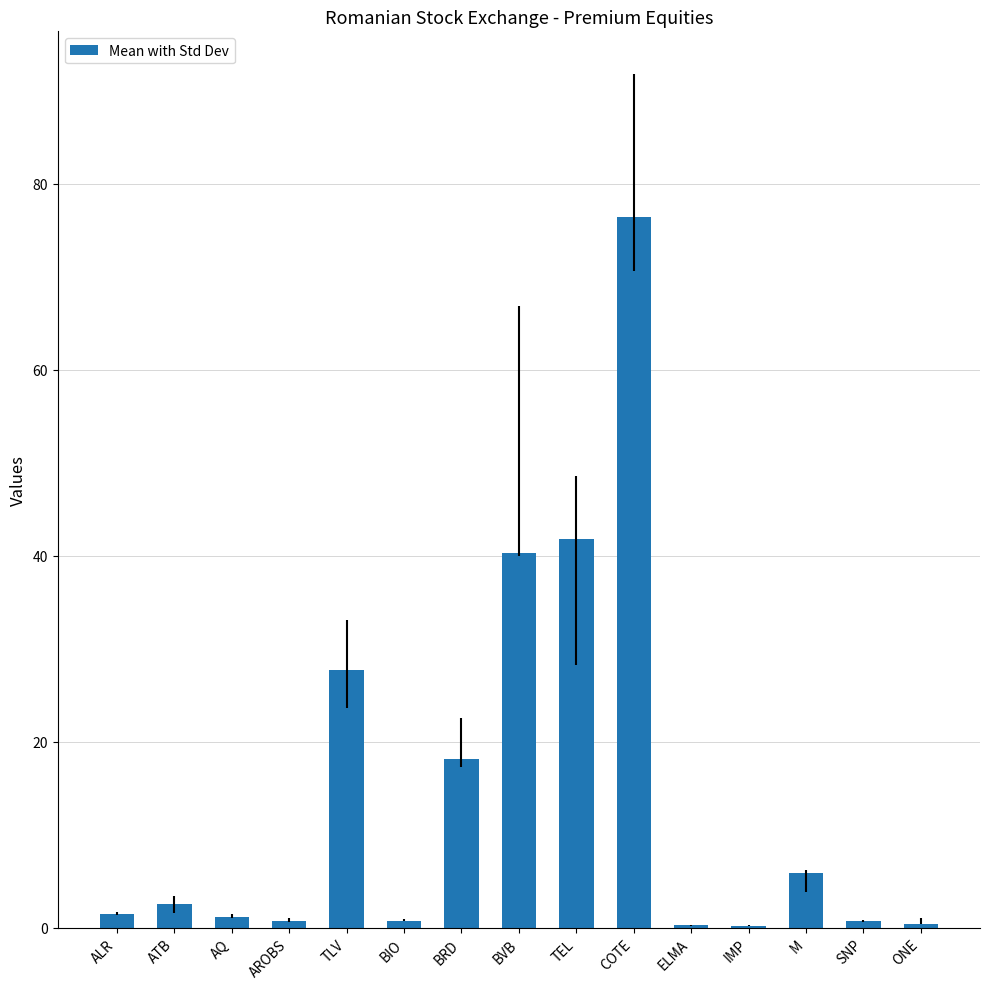

The chart shows a value of 29.3 at COTE. True or false?

False